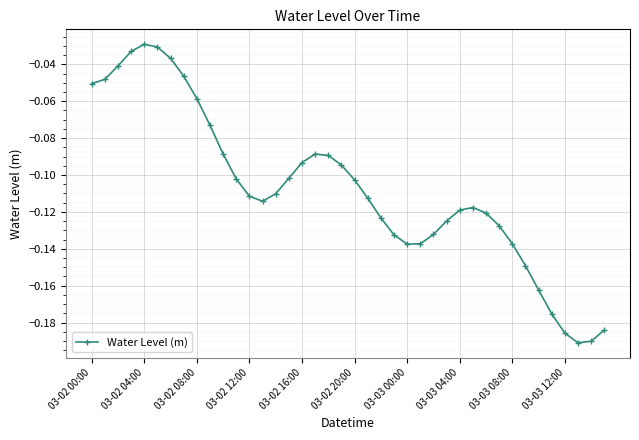

True or false: there are more than 1 points higher than both neighbors.

True